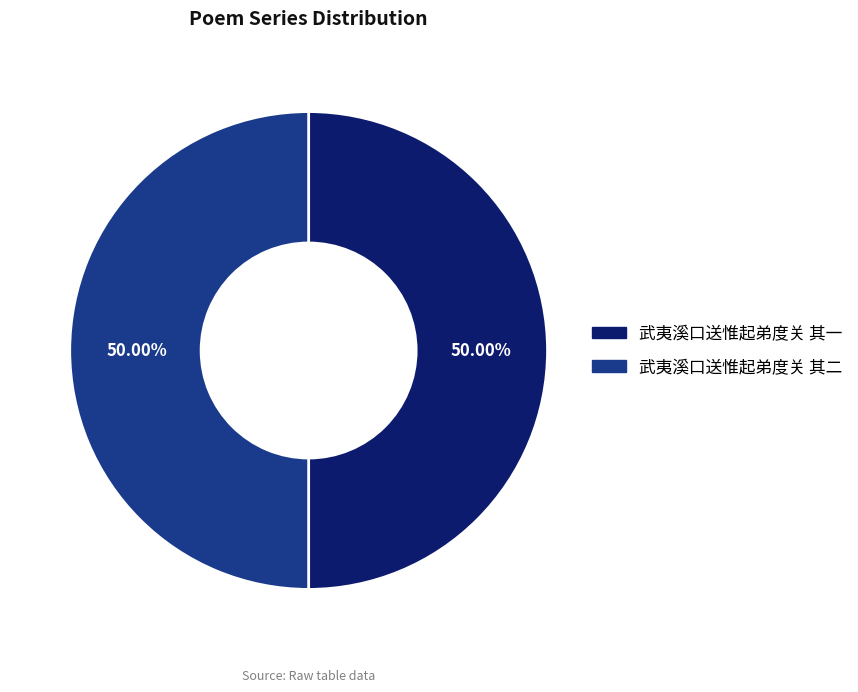

What percentage is NOT represented by 武夷溪口送惟起弟度关 其二?

50.0%